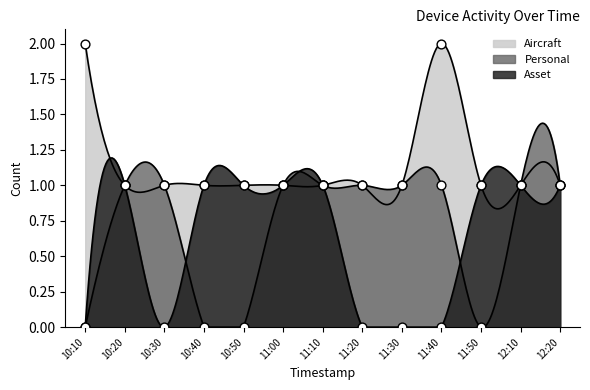

Which series reaches the maximum Y coordinate?

Aircraft pts